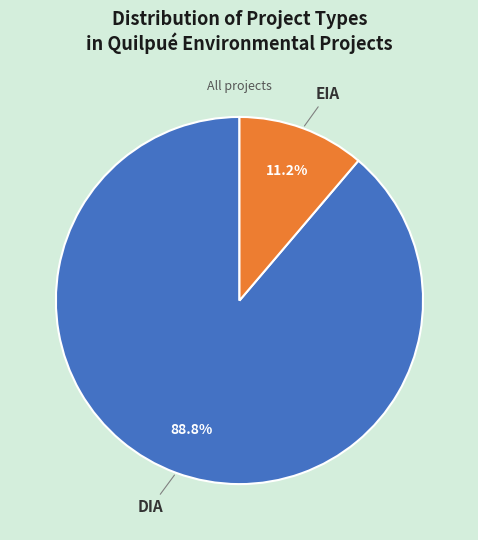

To the nearest percent, what is the difference between the EIA and DIA slice percentages?

78%